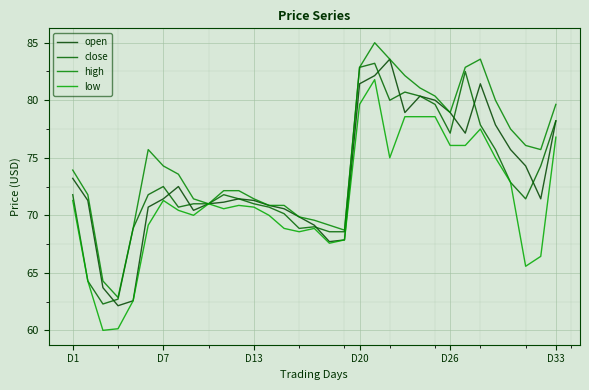

Rank the series by their maximum value, from lowest to highest.

low, close, open, high